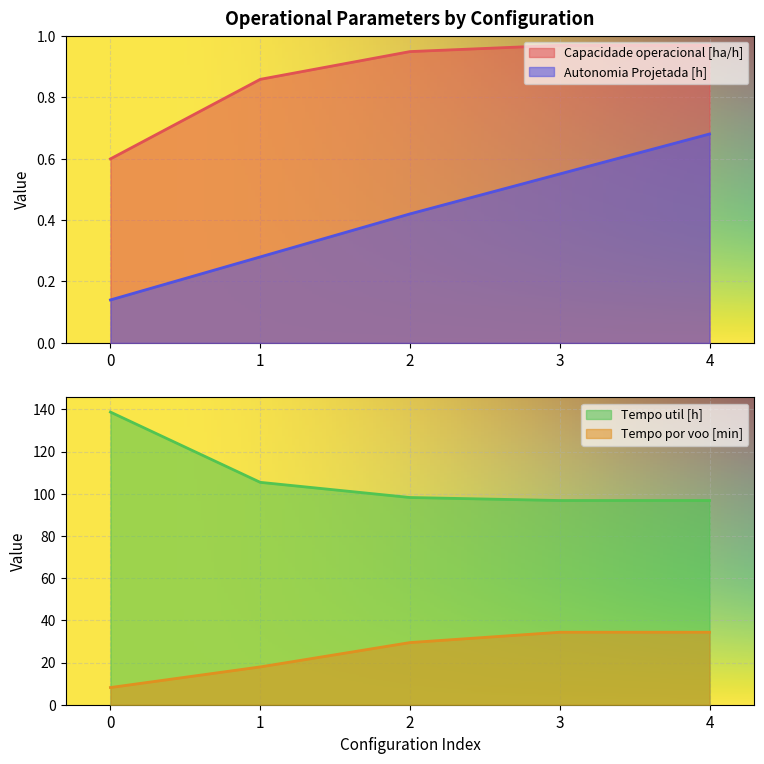

Rank the series by their maximum value, from highest to lowest.

Tempo util [h], Tempo por voo [min], Capacidade operacional [ha/h], Autonomia Projetada [h]